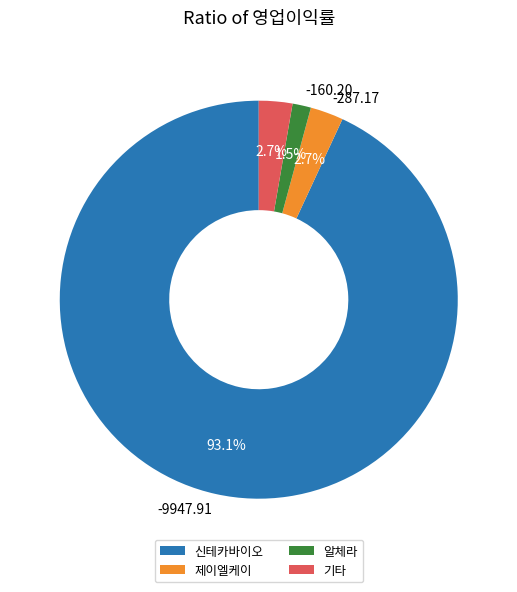

Count the number of slices in the pie.

4